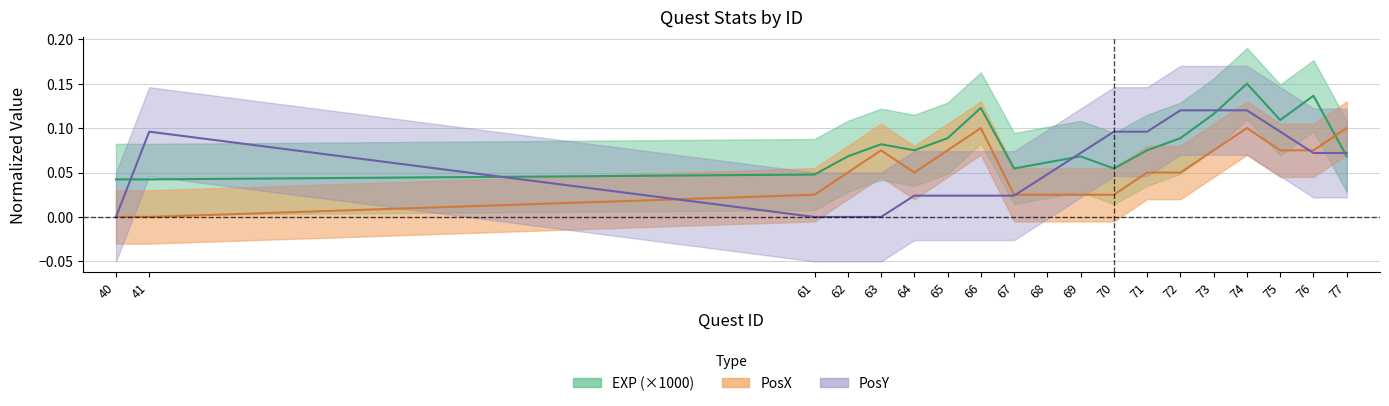

What is the difference between the maximum and minimum values in the EXP series?

0.1